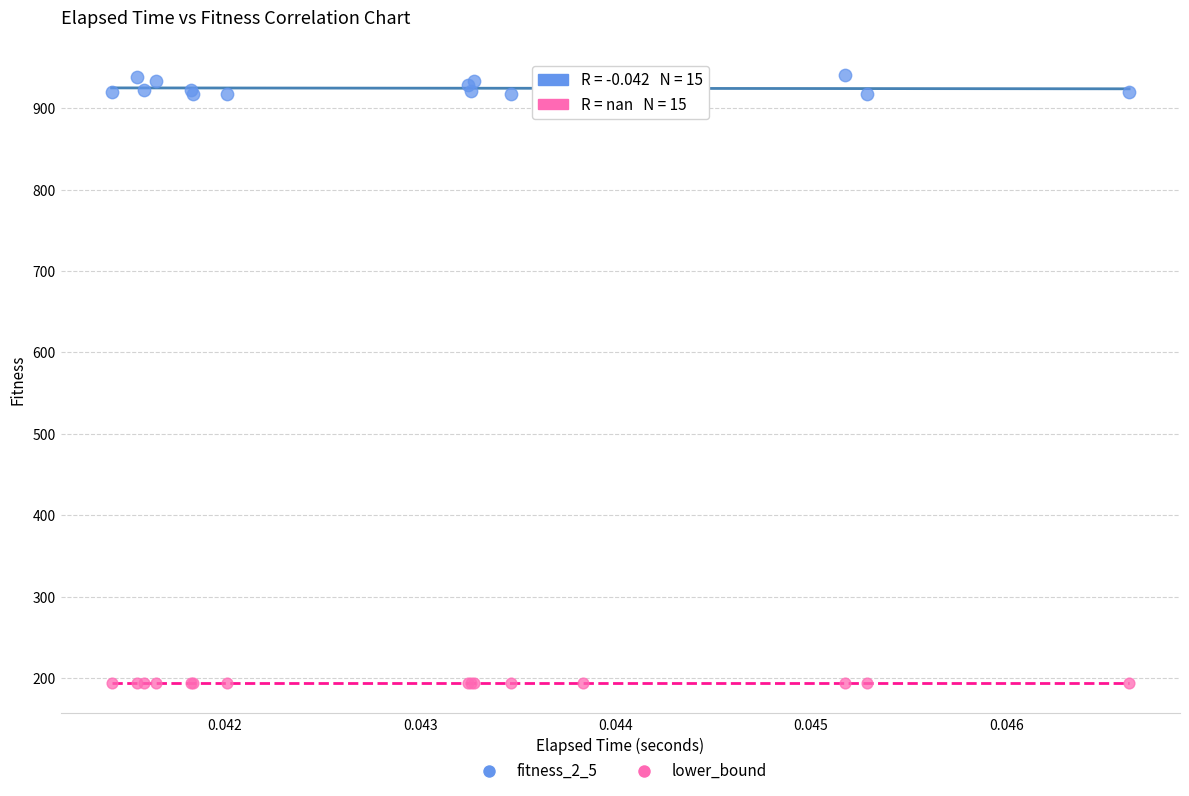

Which series contains the lowest Y value?

lower_bound